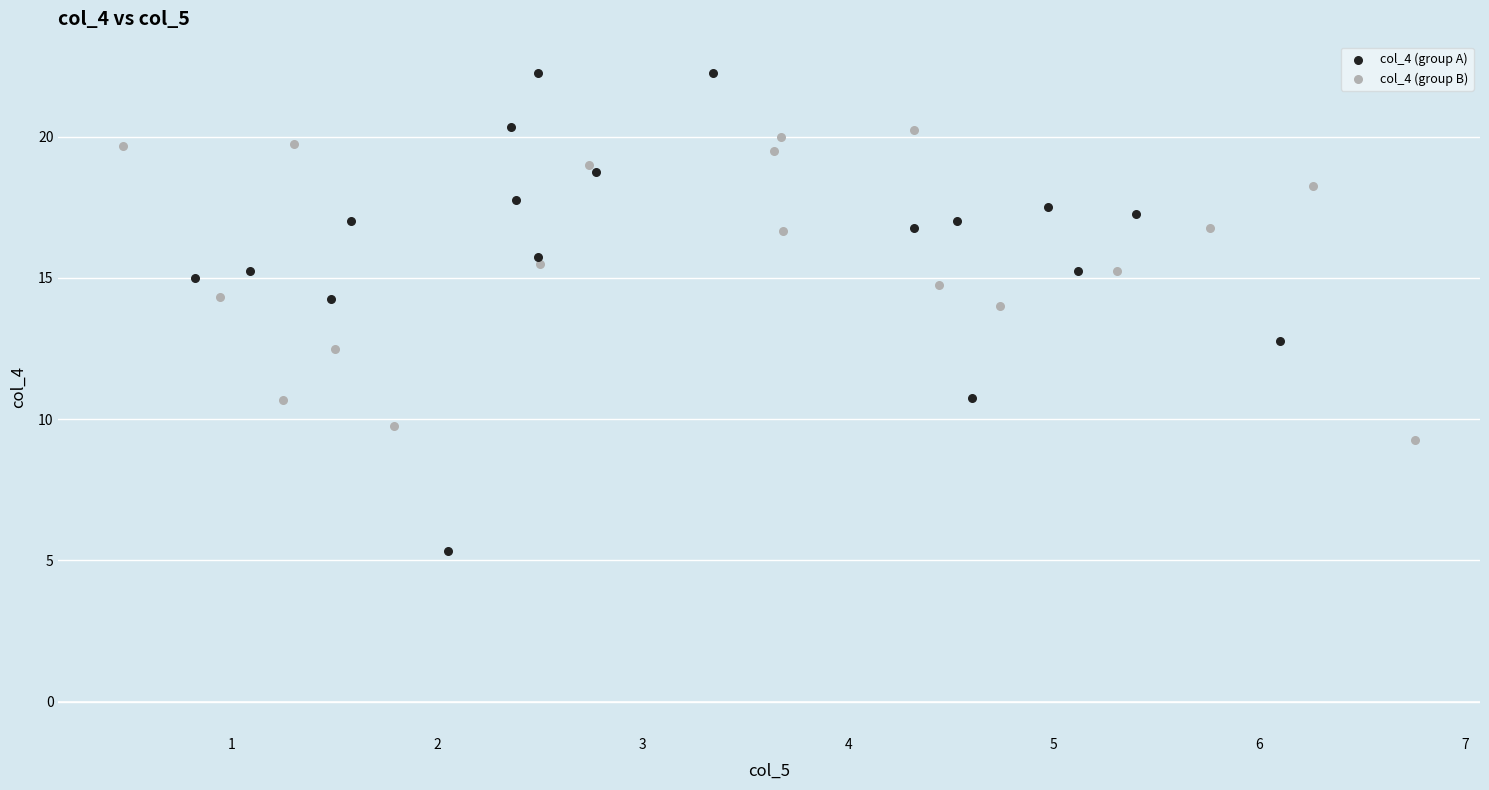

What are all the series names shown in the legend?

col_4 (group A), col_4 (group B)